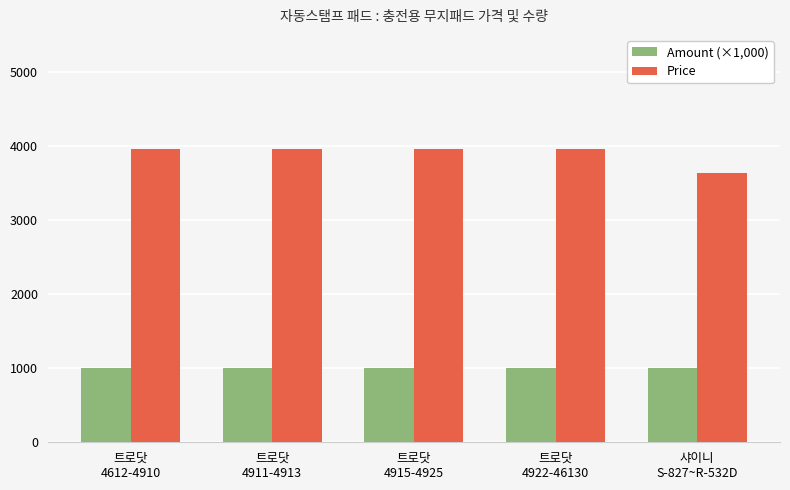

How many bars are there in each group?

2